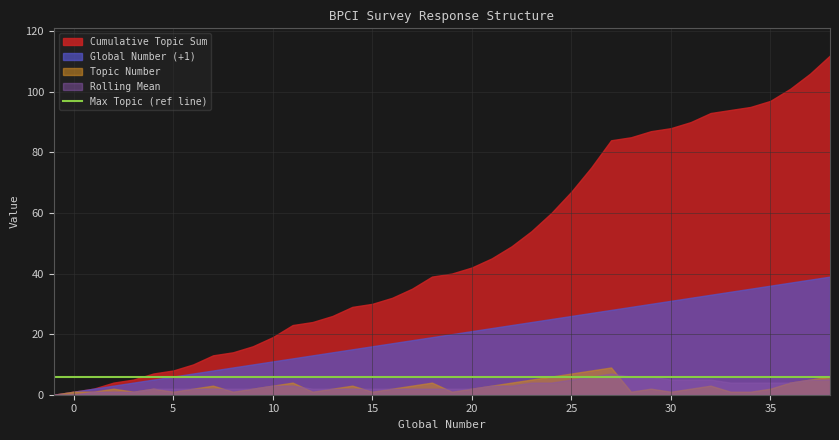

Reading left to right, list all the values displayed in this chart.

Topic Number: -1=0	0=1	1=1	2=2	3=1	4=2	5=1	6=2	7=3	8=1	9=2	10=3	11=4	12=1	13=2	14=3	15=1	16=2	17=3	18=4	19=1	20=2	21=3	22=4	23=5	24=6	25=7	26=8	27=9	28=1	29=2	30=1	31=2	32=3	33=1	34=1	35=2	36=4	37=5	38=6
Global Number: -1=-1	0=0	1=1	2=2	3=3	4=4	5=5	6=6	7=7	8=8	9=9	10=10	11=11	12=12	13=13	14=14	15=15	16=16	17=17	18=18	19=19	20=20	21=21	22=22	23=23	24=24	25=25	26=26	27=27	28=28	29=29	30=30	31=31	32=32	33=33	34=34	35=35	36=36	37=37	38=38
Cumulative Topic: -1=0	0=1	1=2	2=4	3=5	4=7	5=8	6=10	7=13	8=14	9=16	10=19	11=23	12=24	13=26	14=29	15=30	16=32	17=35	18=39	19=40	20=42	21=45	22=49	23=54	24=60	25=67	26=75	27=84	28=85	29=87	30=88	31=90	32=93	33=94	34=95	35=97	36=101	37=106	38=112
Rolling Mean: -1=0	0=0	1=1	2=1	3=1	4=2	5=2	6=2	7=2	8=2	9=2	10=3	11=3	12=2	13=2	14=2	15=2	16=2	17=2	18=2	19=2	20=2	21=3	22=3	23=4	24=4	25=5	26=6	27=7	28=6	29=6	30=5	31=5	32=5	33=4	34=4	35=4	36=4	37=5	38=5